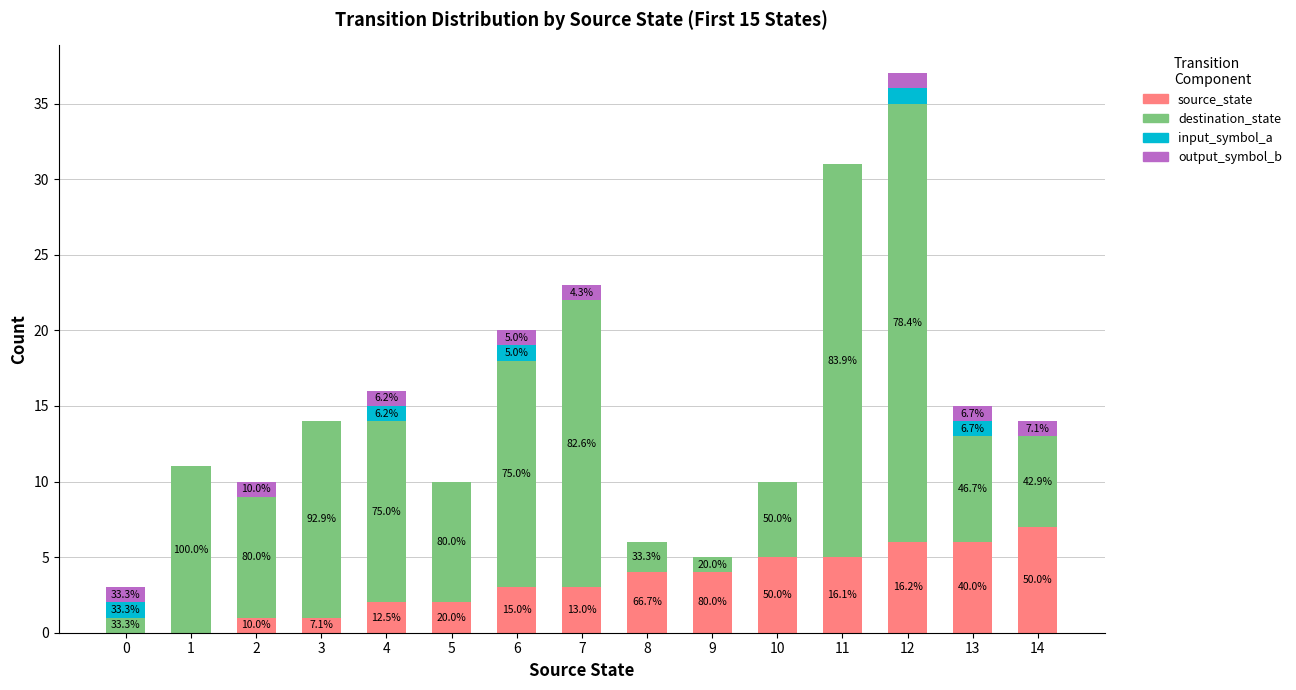

What are all the series names shown in the legend?

source_state, destination_state, input_symbol_a, output_symbol_b